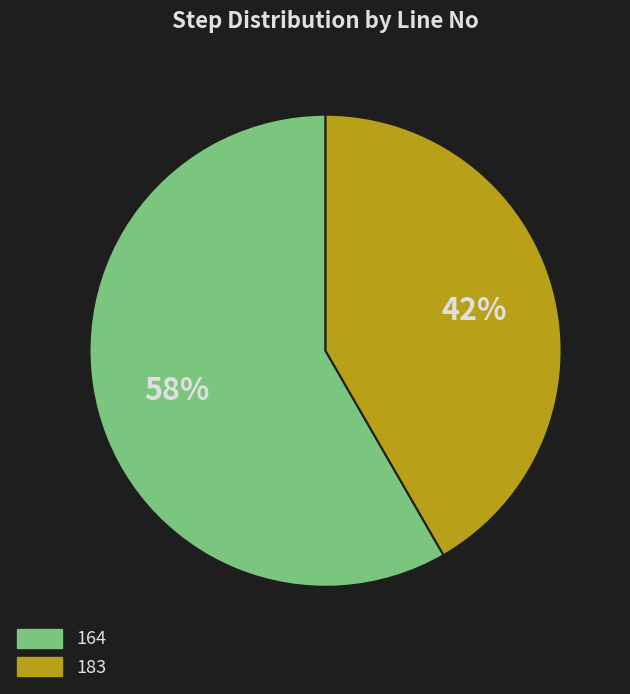

Does any single category account for the majority?

Yes